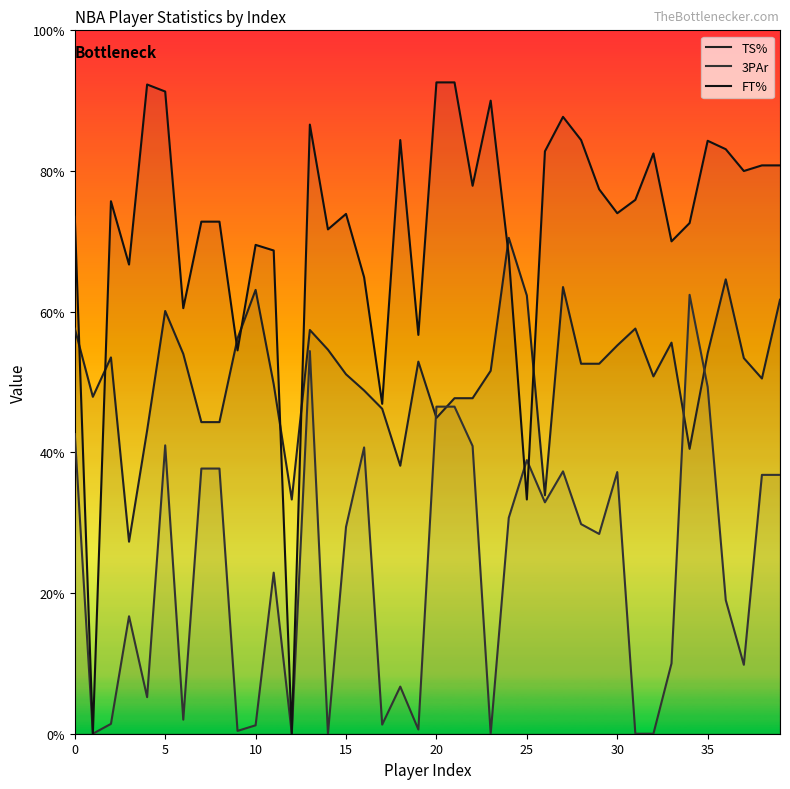

In 3PAr, how many points are lower than both neighbors (excluding endpoints)?

12